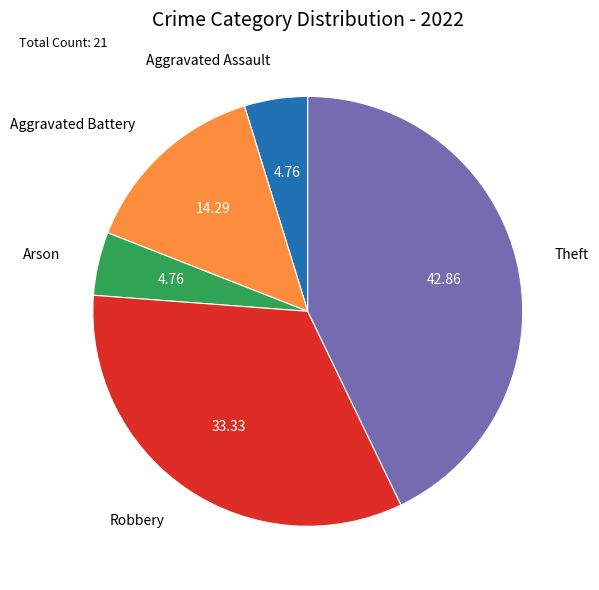

Count the number of slices in the pie.

5